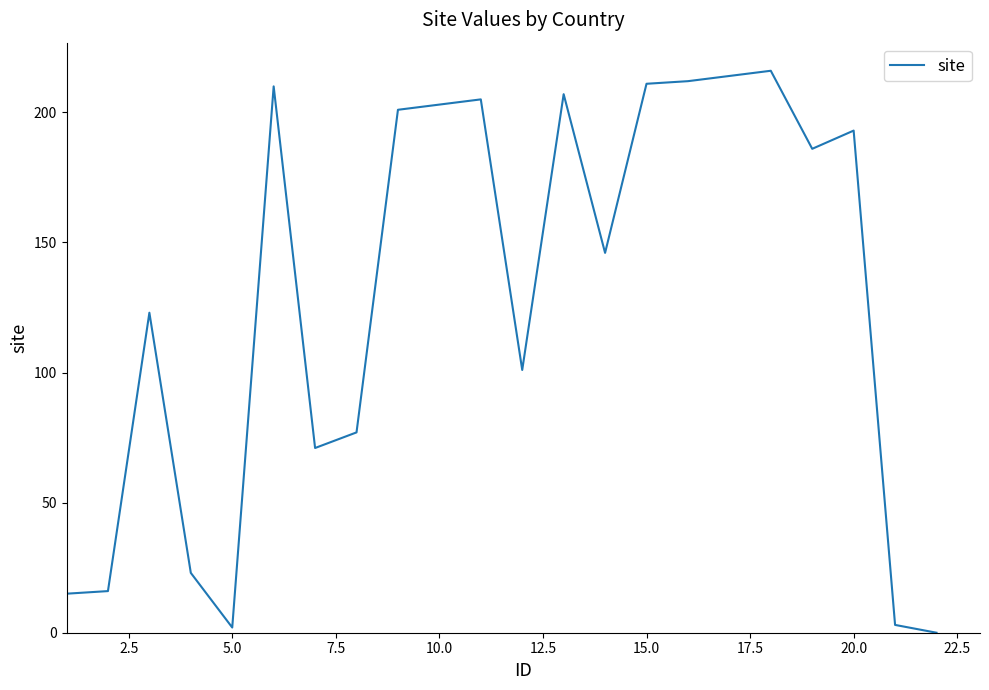

What is the difference between the maximum and second lowest values?

214